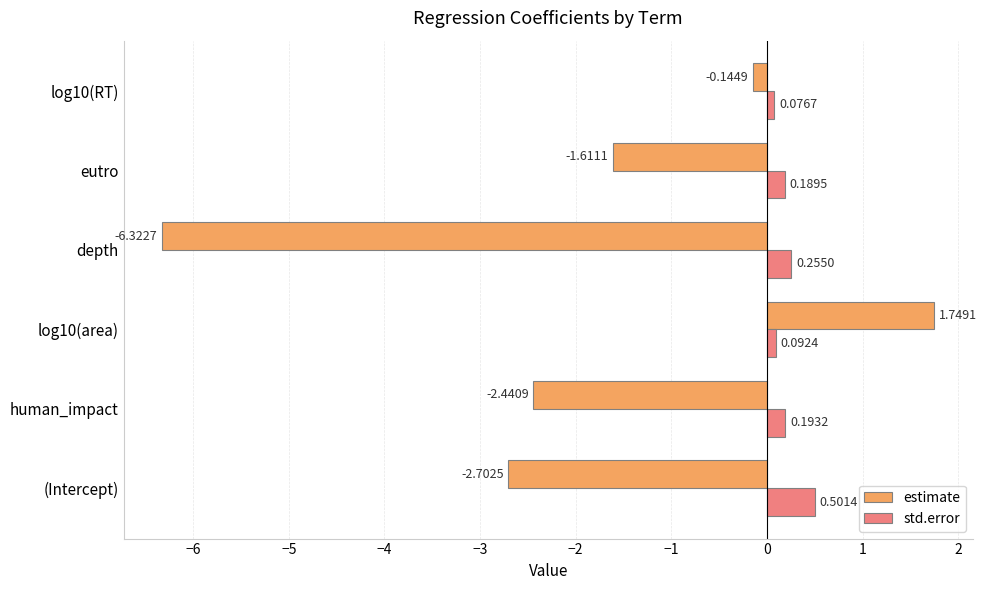

Which series has the largest range (max minus min)?

estimate